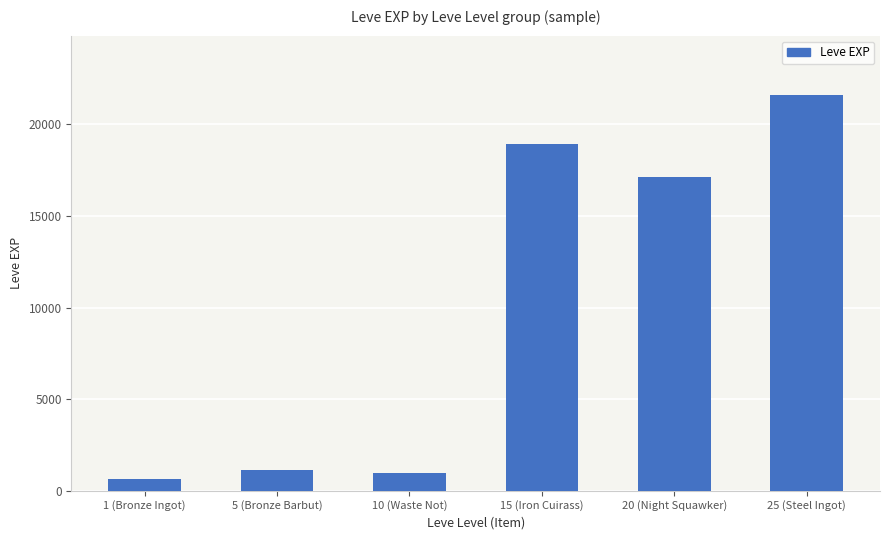

Does the chart contain any negative values?

No